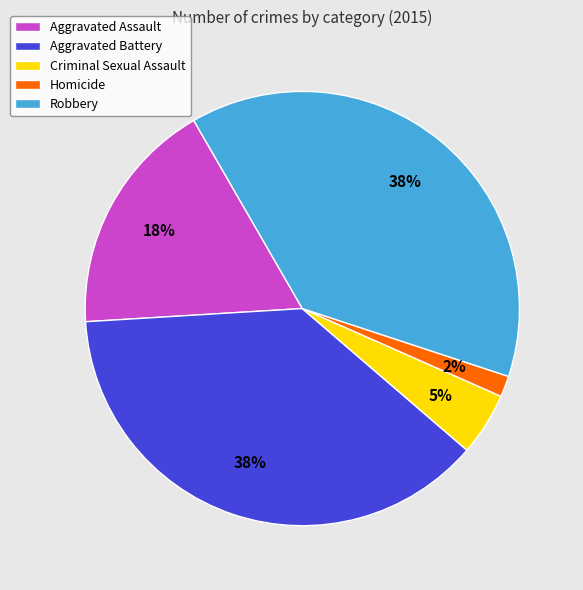

Count the number of slices in the pie.

5